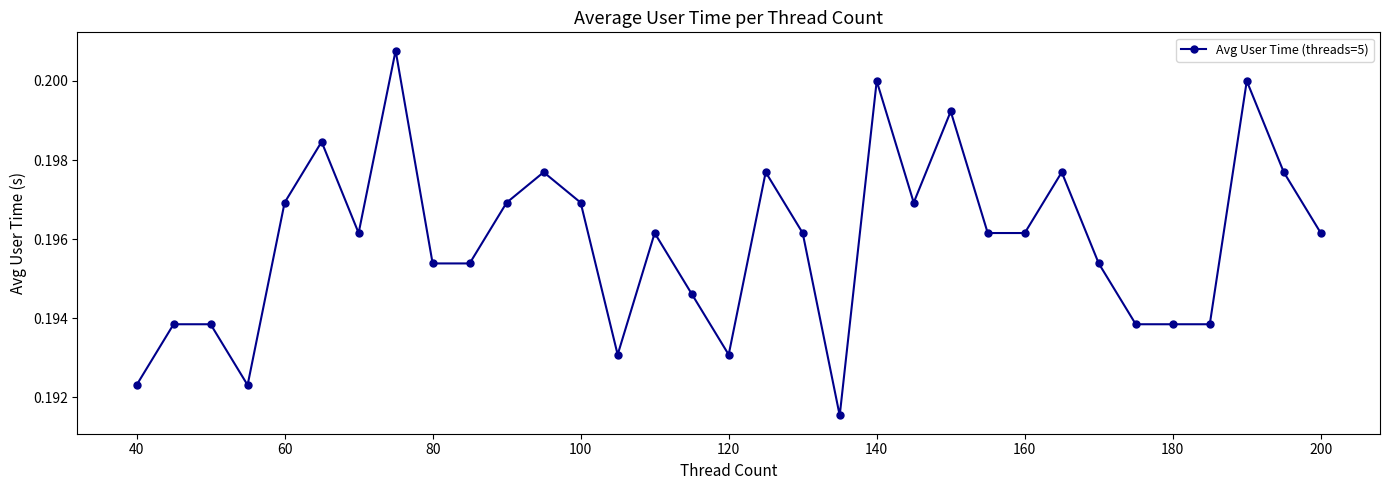

True or false: there are more than 1 points higher than both neighbors.

True